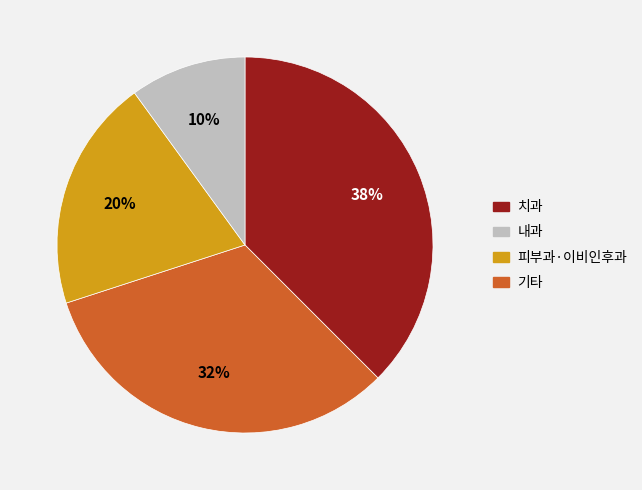

To the nearest percent, what is the average slice percentage?

25%